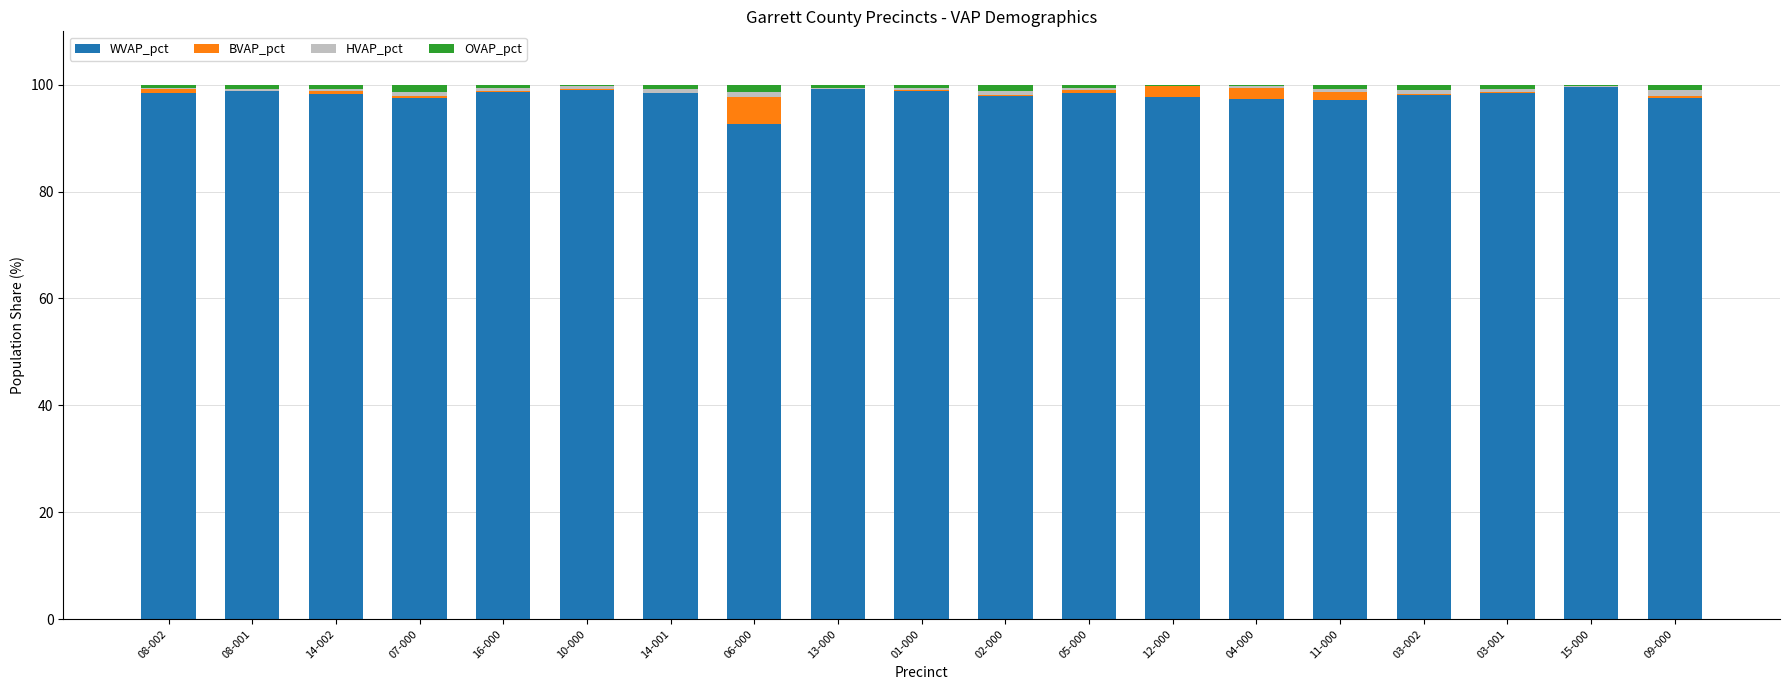

Is it true that WVAP_pct equals 158.0 at 06-000?

False